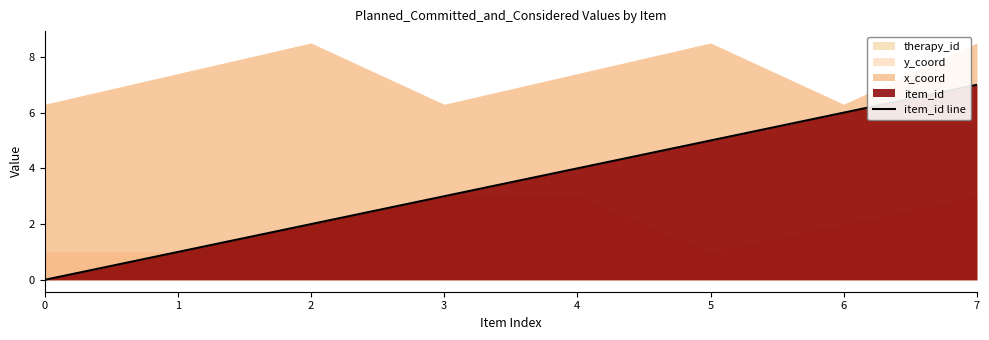

What is the sum of the values at 5 and 1?

6